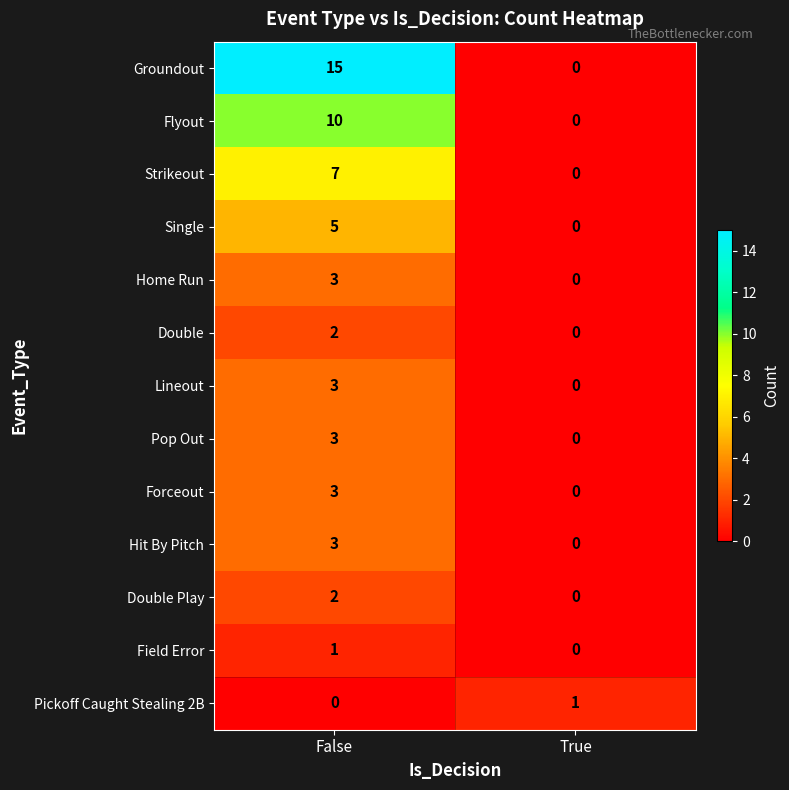

Count the number of categories in the chart.

2